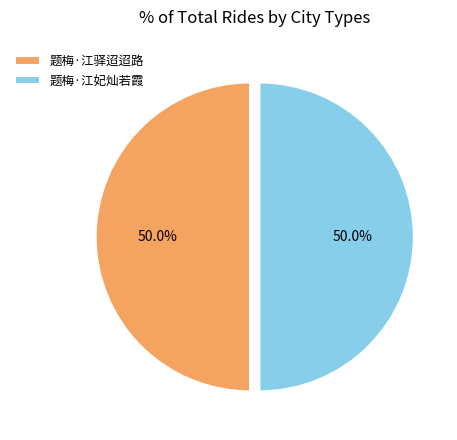

What is the total percentage of 题梅·江驿迢迢路 and 题梅·江妃灿若霞?

100.0%